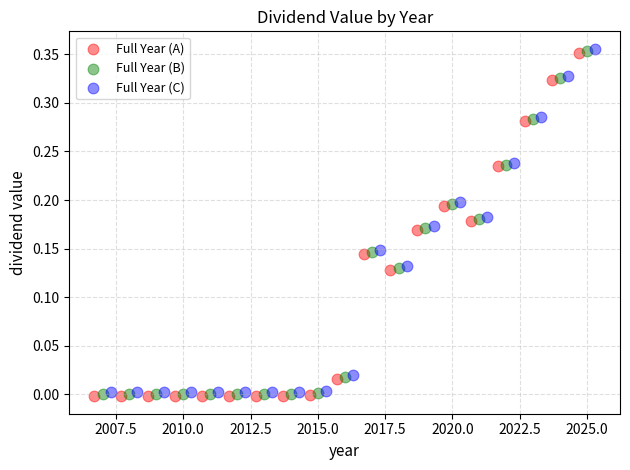

What are all the series names shown in the legend?

Full Year (A), Full Year (B), Full Year (C)